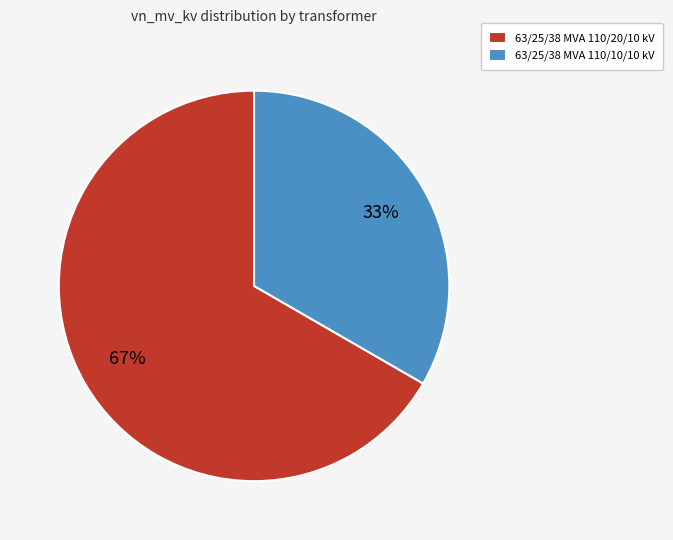

Which has a higher value, 63/25/38 MVA 110/10/10 kV or 63/25/38 MVA 110/20/10 kV?

63/25/38 MVA 110/20/10 kV